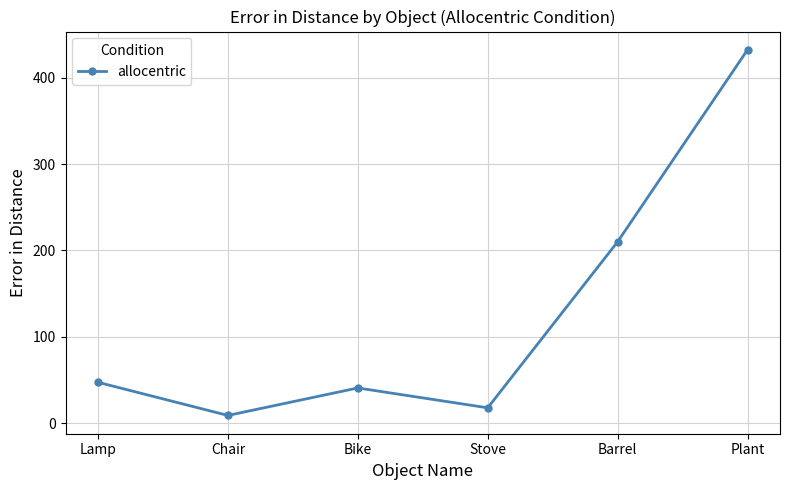

True or false: the data shows 41.0 at Bike.

True